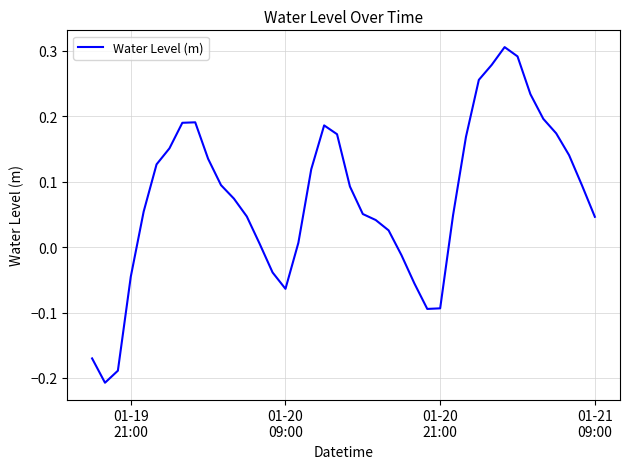

How many positive values are there?

30